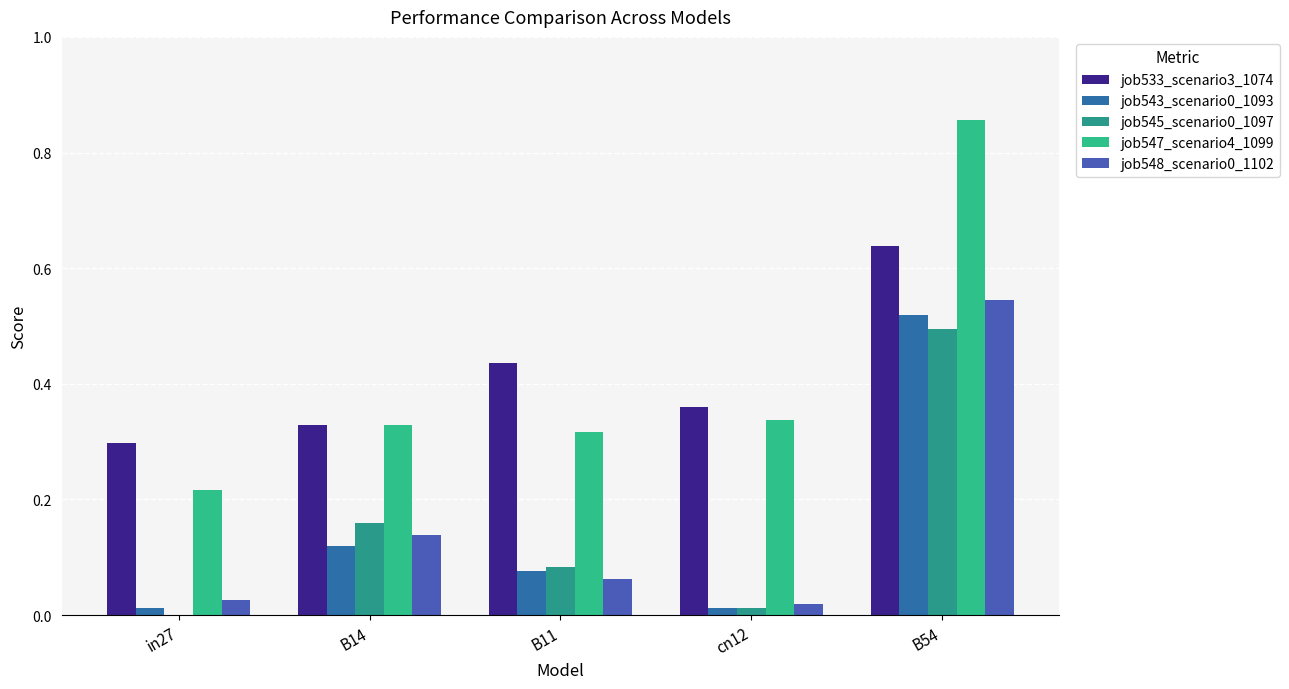

Are the bars horizontal?

No